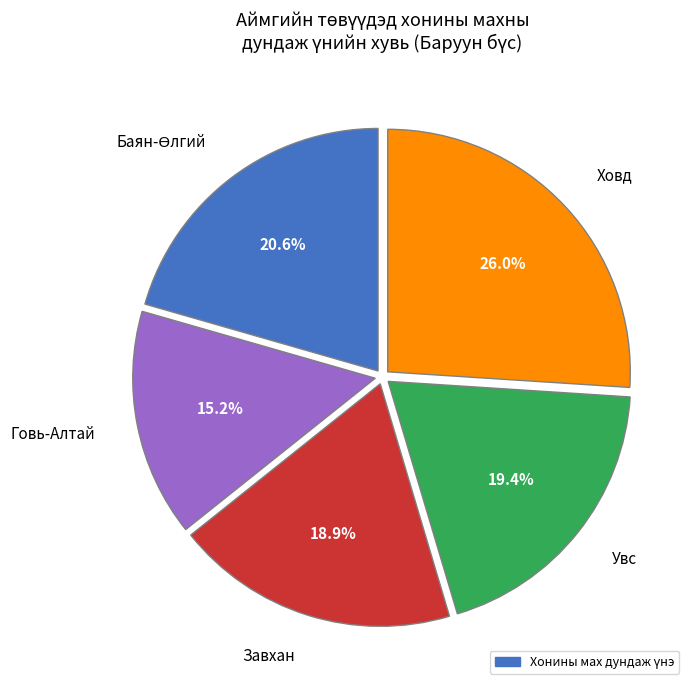

What is the smallest slice in the pie chart?

Говь-Алтай